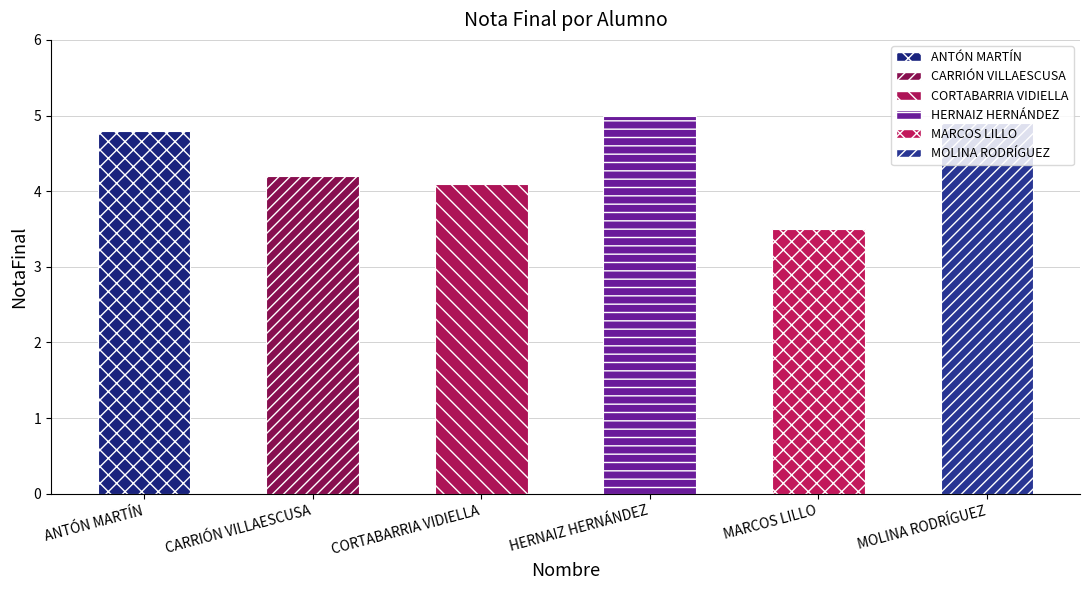

Reading left to right, list all the values displayed in this chart.

ANTÓN MARTÍN, JORGE=4.8	CARRIÓN VILLAESCUSA, EMMA=4.2	CORTABARRIA VIDIELLA, INES MARÍA=4.1	HERNAIZ HERNÁNDEZ, MARTA=5.0	MARCOS LILLO, SOFIA=3.5	MOLINA RODRÍGUEZ, RAÚL=4.9